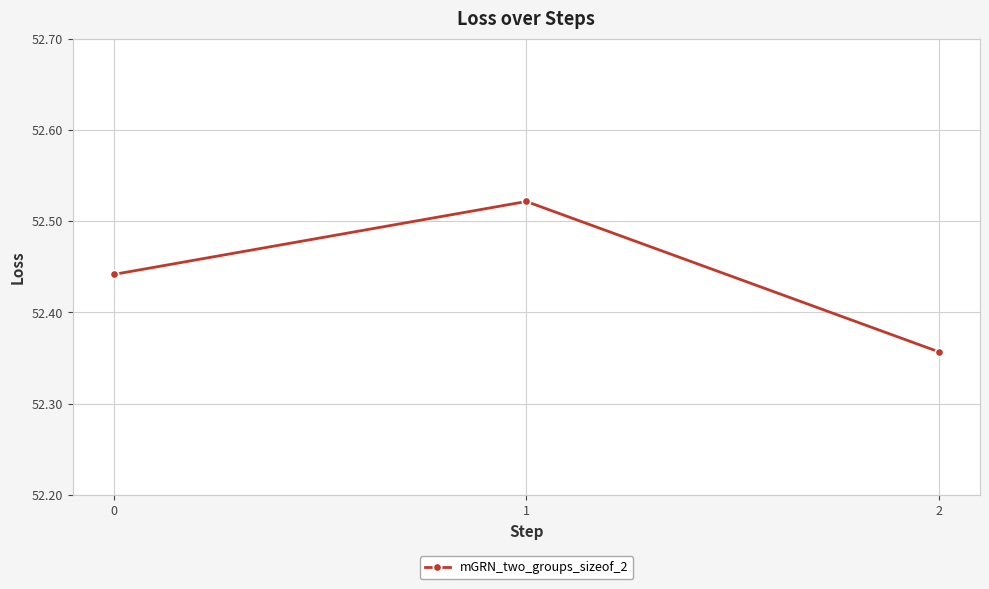

How many categories are shown in the chart?

3